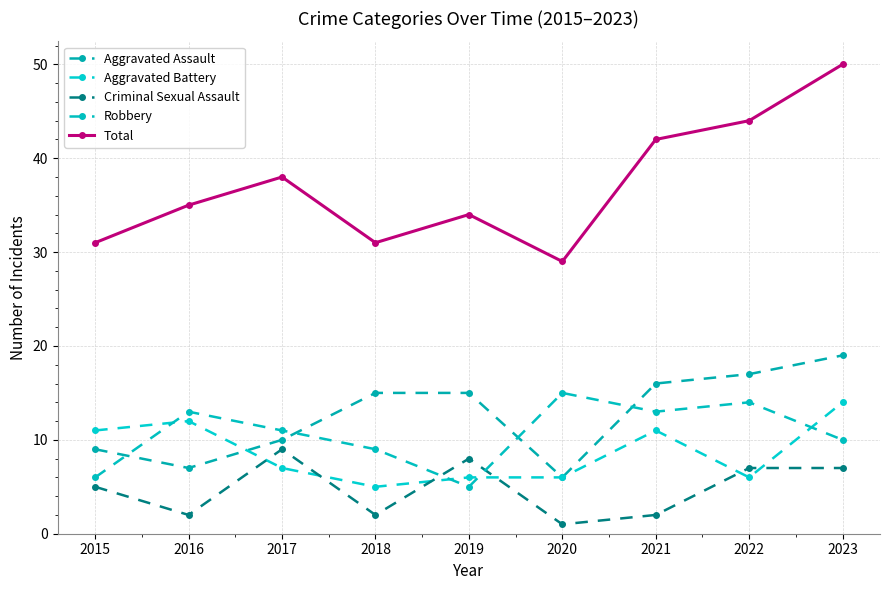

The Robbery series shows 13 at 2021. True or false?

True